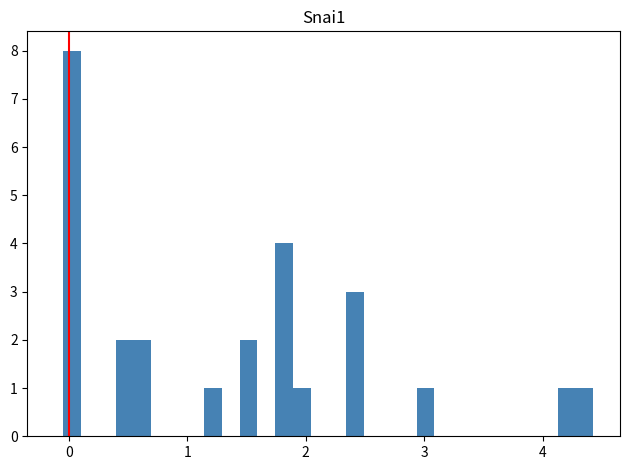

Read against the x-axis, roughly where is the centre of the tallest bar?

0.0